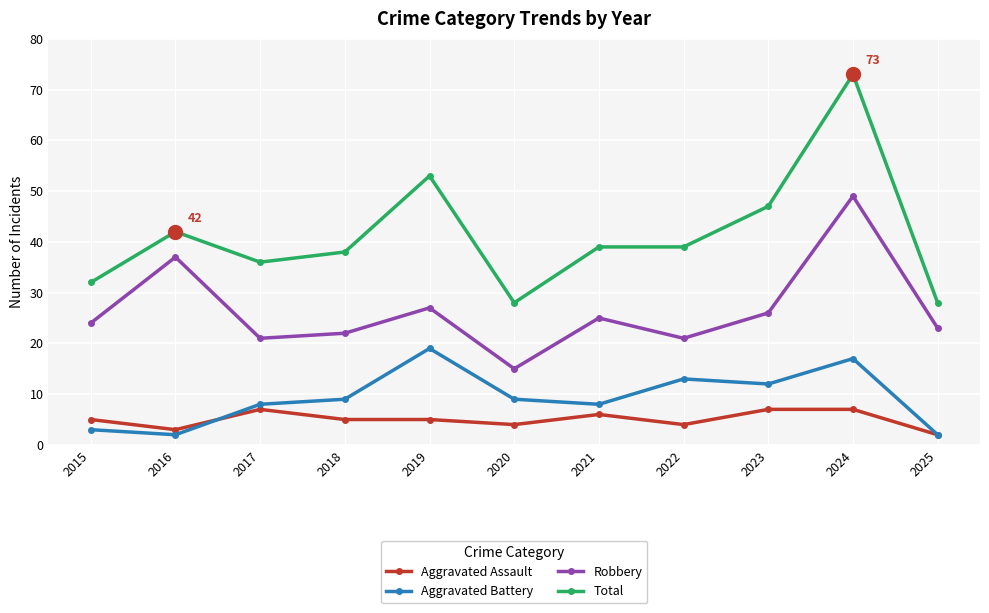

Is the value of Aggravated Assault at 2022 greater than the value of Aggravated Battery at 2016?

Yes